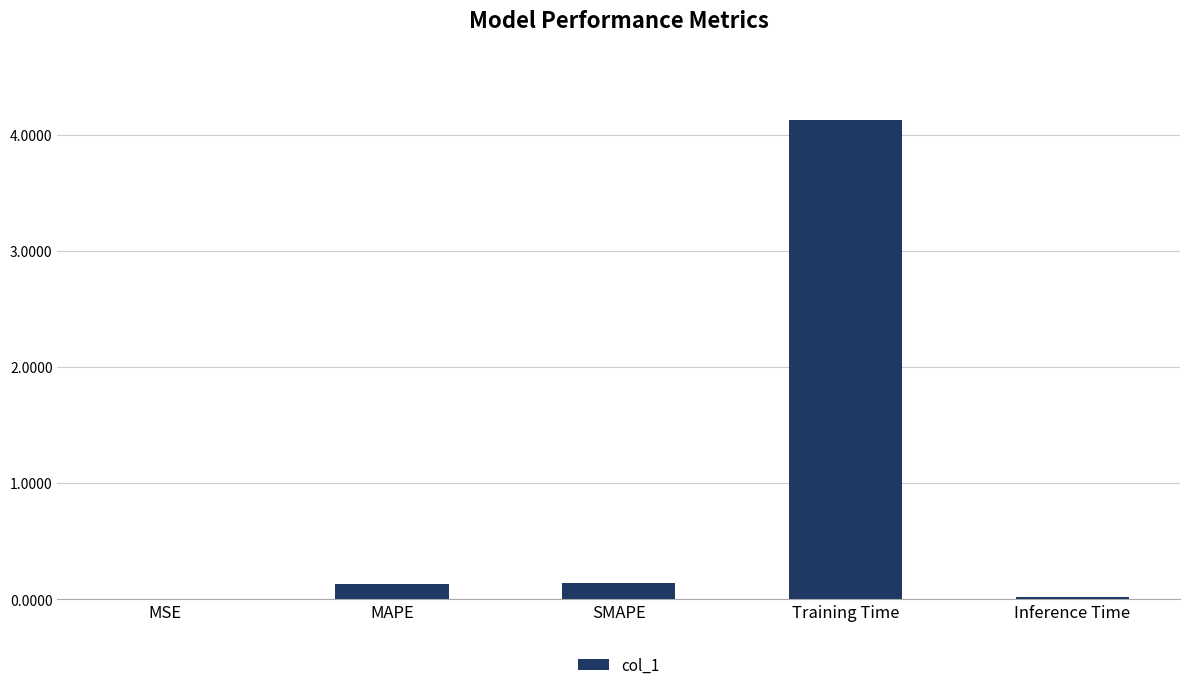

Which has a higher value, SMAPE or MSE?

SMAPE